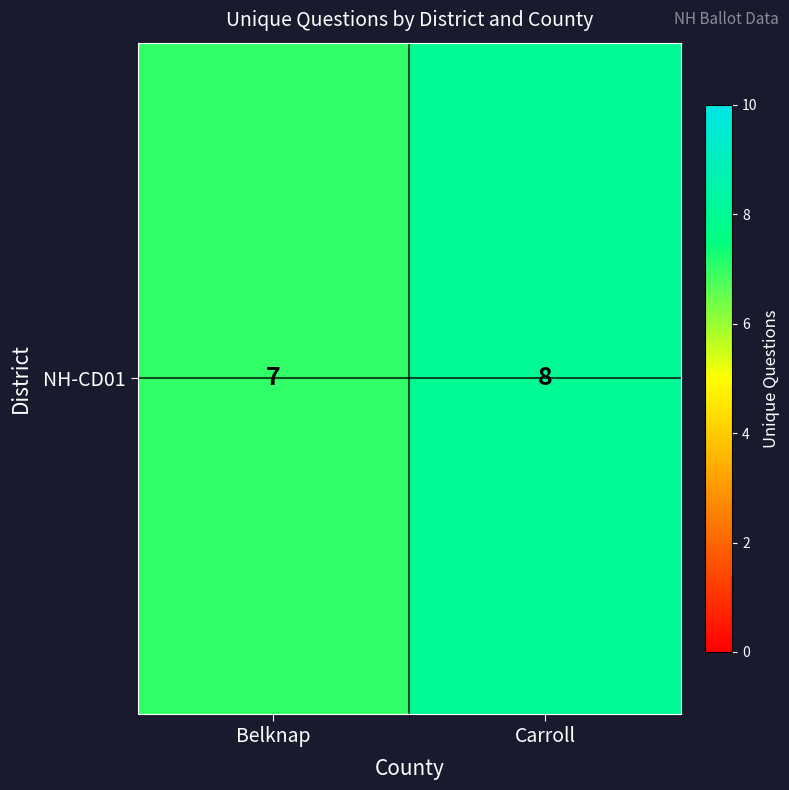

The value at Carroll is 8. True or false?

True